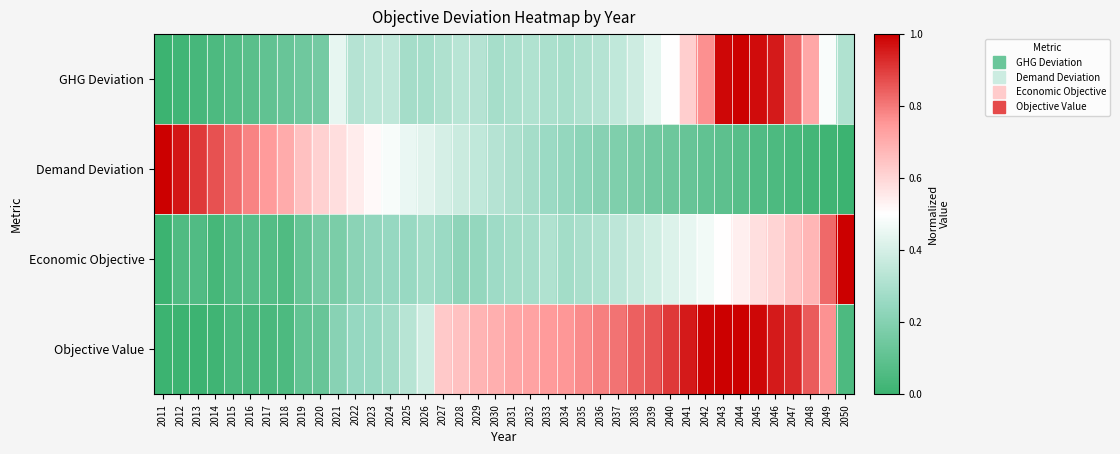

Reading left to right, extract all data points from this chart.

GHG Deviation: 2011=0.0	2012=0.0	2013=0.0	2014=0.1	2015=0.1	2016=0.1	2017=0.1	2018=0.1	2019=0.1	2020=0.2	2021=0.4	2022=0.3	2023=0.3	2024=0.3	2025=0.3	2026=0.3	2027=0.3	2028=0.3	2029=0.3	2030=0.3	2031=0.3	2032=0.3	2033=0.3	2034=0.3	2035=0.3	2036=0.3	2037=0.4	2038=0.4	2039=0.4	2040=0.5	2041=0.6	2042=0.8	2043=1.0	2044=1.0	2045=1.0	2046=1.0	2047=0.8	2048=0.7	2049=0.5	2050=0.3
Demand Deviation: 2011=1.0	2012=1.0	2013=0.9	2014=0.9	2015=0.8	2016=0.8	2017=0.7	2018=0.7	2019=0.7	2020=0.6	2021=0.6	2022=0.5	2023=0.5	2024=0.5	2025=0.5	2026=0.4	2027=0.4	2028=0.4	2029=0.3	2030=0.3	2031=0.3	2032=0.3	2033=0.3	2034=0.2	2035=0.2	2036=0.2	2037=0.2	2038=0.2	2039=0.2	2040=0.1	2041=0.1	2042=0.1	2043=0.1	2044=0.1	2045=0.1	2046=0.0	2047=0.0	2048=0.0	2049=0.0	2050=0.0
Economic Objective: 2011=0.0	2012=0.1	2013=0.1	2014=0.0	2015=0.1	2016=0.1	2017=0.1	2018=0.1	2019=0.1	2020=0.2	2021=0.2	2022=0.2	2023=0.2	2024=0.2	2025=0.3	2026=0.3	2027=0.3	2028=0.2	2029=0.2	2030=0.3	2031=0.3	2032=0.3	2033=0.3	2034=0.3	2035=0.3	2036=0.3	2037=0.3	2038=0.4	2039=0.4	2040=0.4	2041=0.4	2042=0.5	2043=0.5	2044=0.5	2045=0.6	2046=0.6	2047=0.6	2048=0.7	2049=0.8	2050=1.0
Objective Value: 2011=0.0	2012=0.0	2013=0.0	2014=0.0	2015=0.0	2016=0.0	2017=0.0	2018=0.0	2019=0.1	2020=0.1	2021=0.2	2022=0.2	2023=0.3	2024=0.3	2025=0.3	2026=0.4	2027=0.6	2028=0.7	2029=0.7	2030=0.7	2031=0.7	2032=0.7	2033=0.7	2034=0.8	2035=0.8	2036=0.8	2037=0.8	2038=0.8	2039=0.9	2040=0.9	2041=1.0	2042=1.0	2043=1.0	2044=1.0	2045=1.0	2046=1.0	2047=0.9	2048=0.8	2049=0.8	2050=0.1